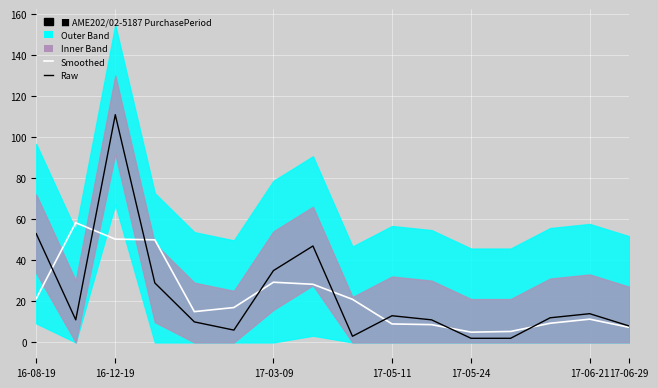

What is the average value of the PurchasePeriod series?

22.9